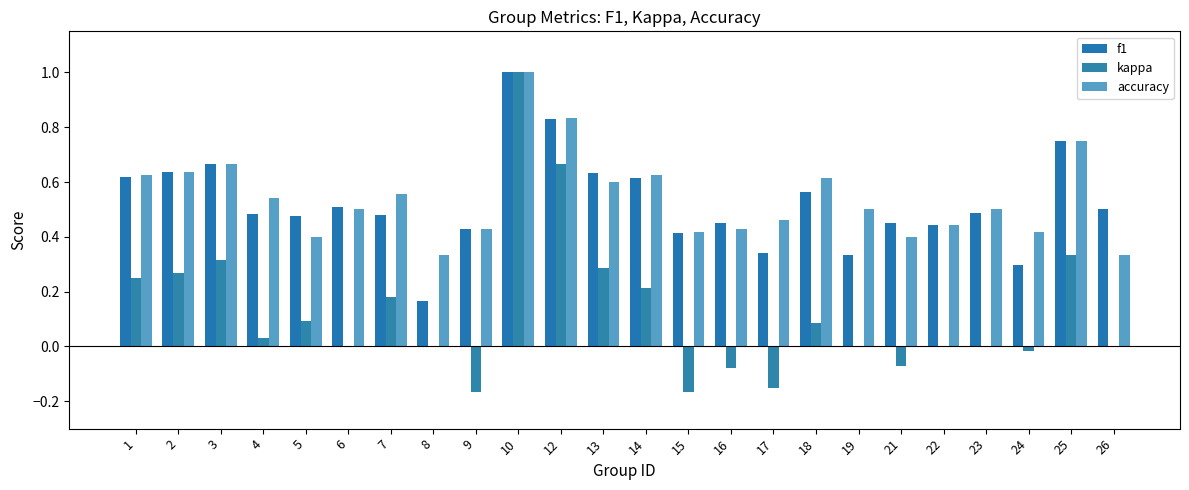

Which series has the largest total across all categories?

accuracy